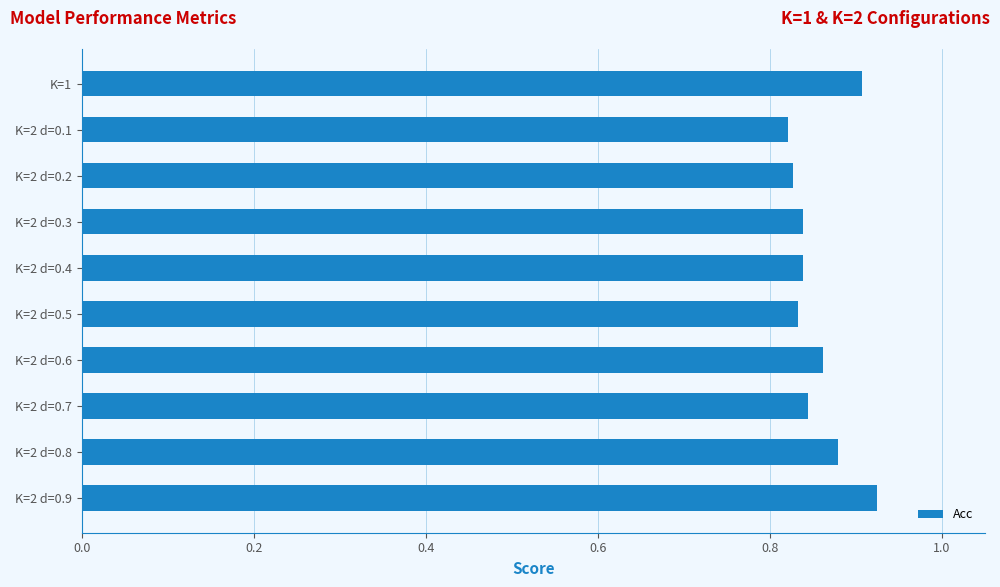

How many values are between 0 and 1?

10